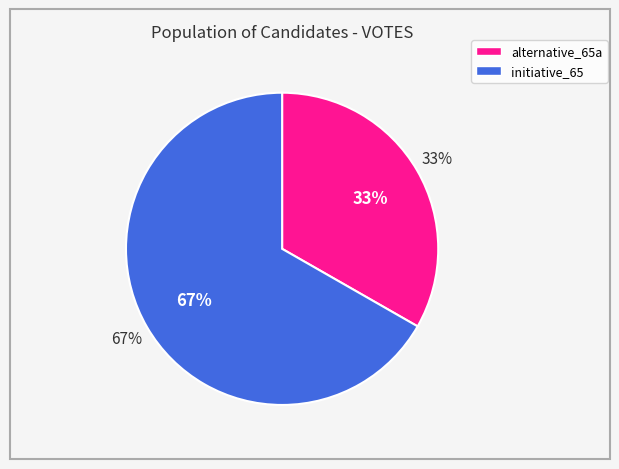

Is it true that initiative_65 is 67% of the pie?

True